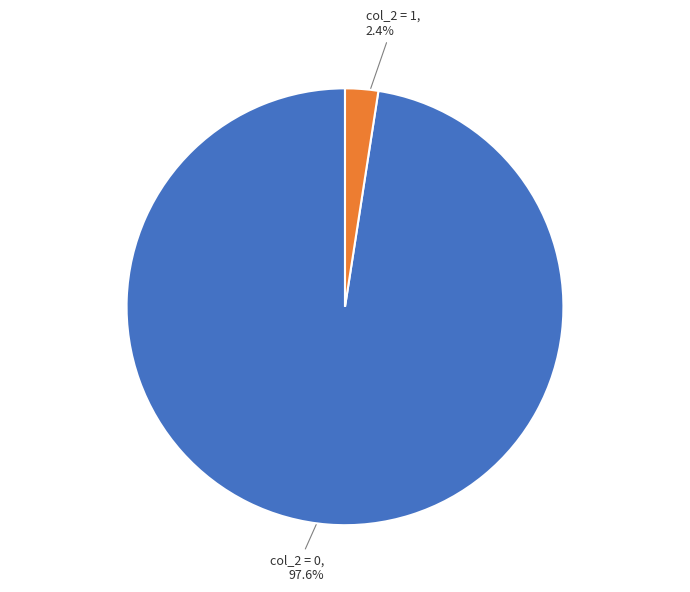

Is there a majority slice in this chart?

Yes